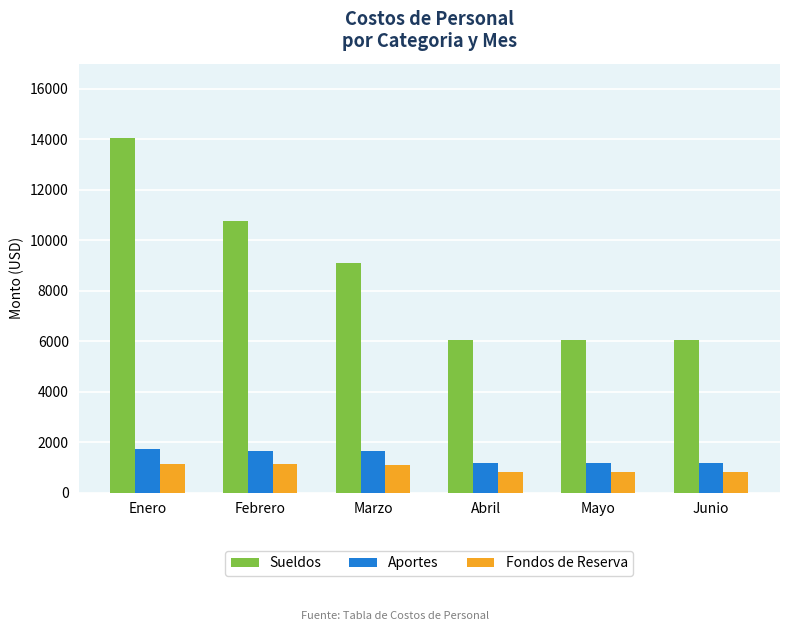

What is the difference between the maximum and minimum values in the Aportes series?

523.7